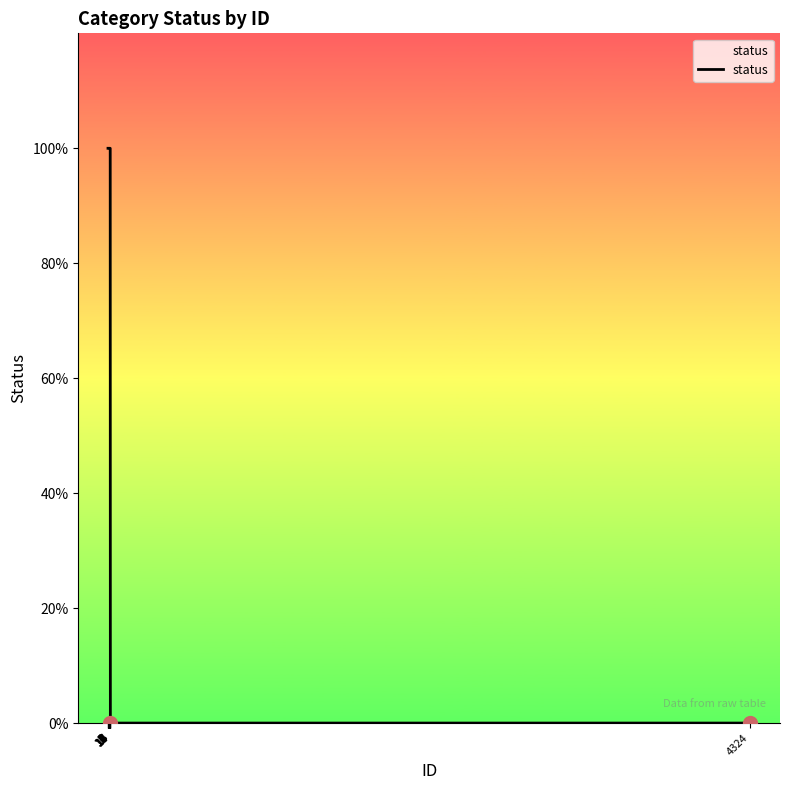

Is this an area chart (filled region under the line)?

Yes